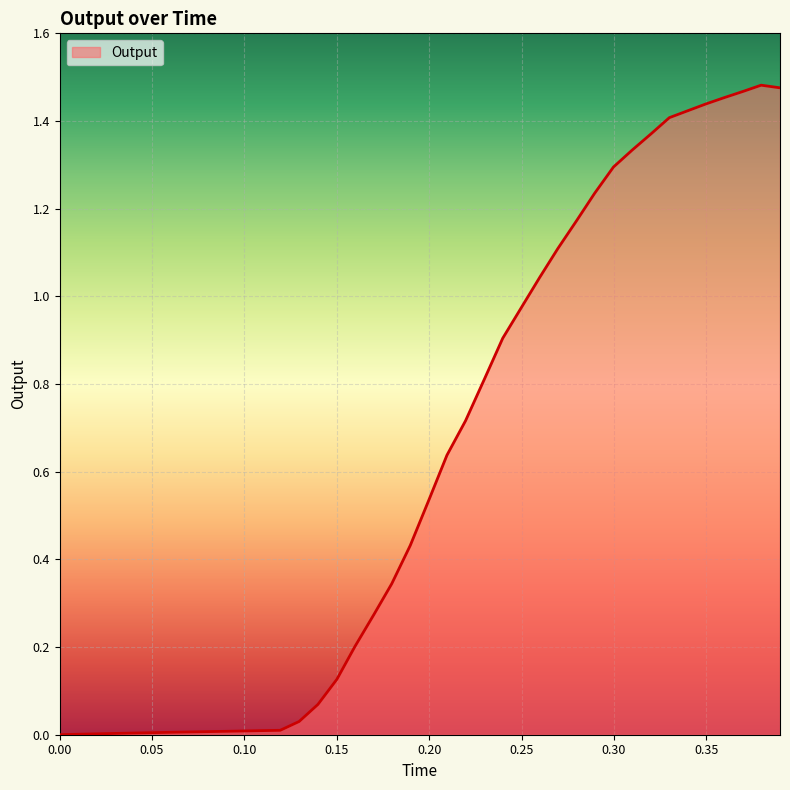

What is the label of the 25th point from the right?

0.150055